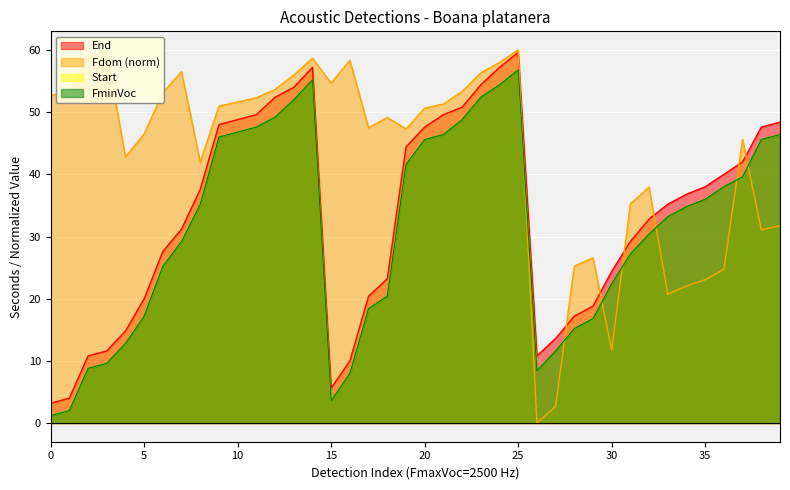

Which series has the largest total across all categories?

Fdom